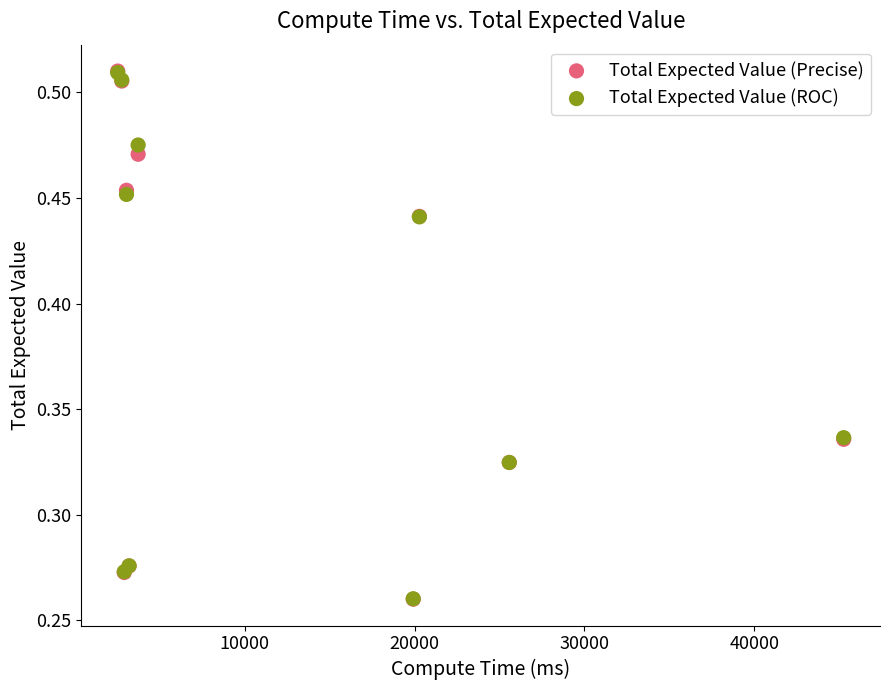

What are all the series names shown in the legend?

Total Expected Value (Precise), Total Expected Value (ROC)